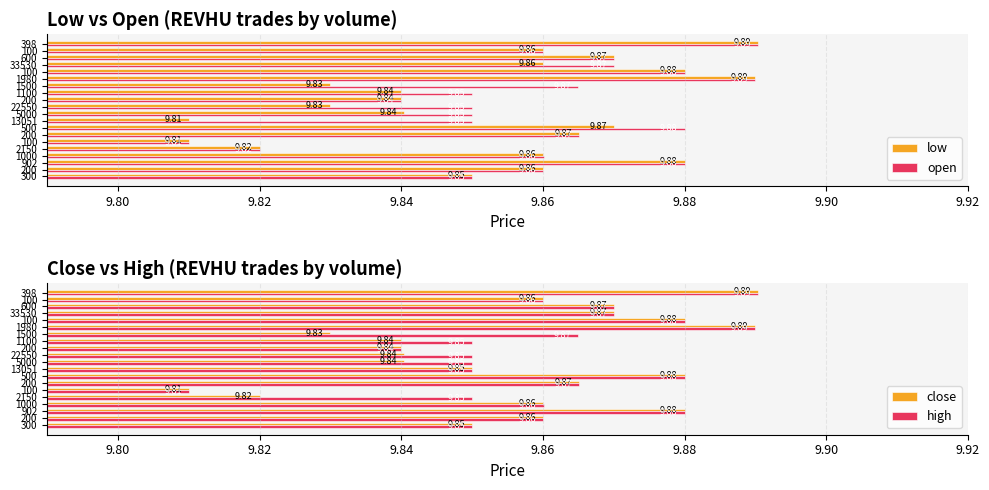

The open series shows 17.2 at 22550. True or false?

False